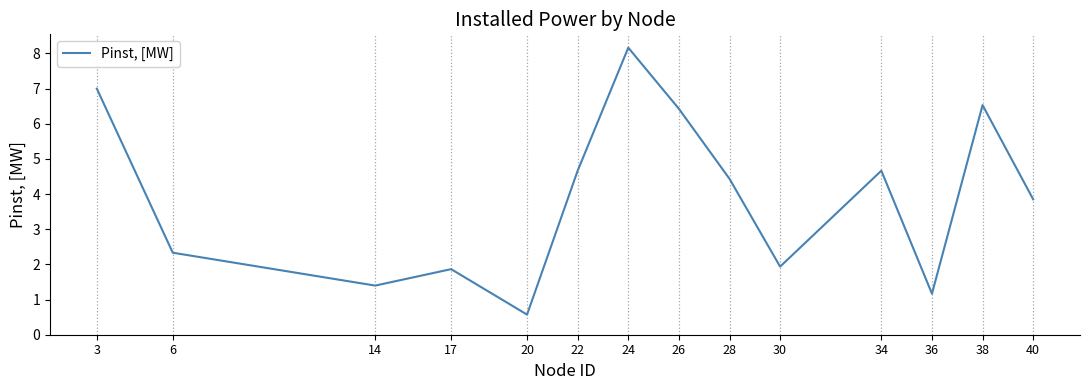

Which category has the lowest value across all series?

20